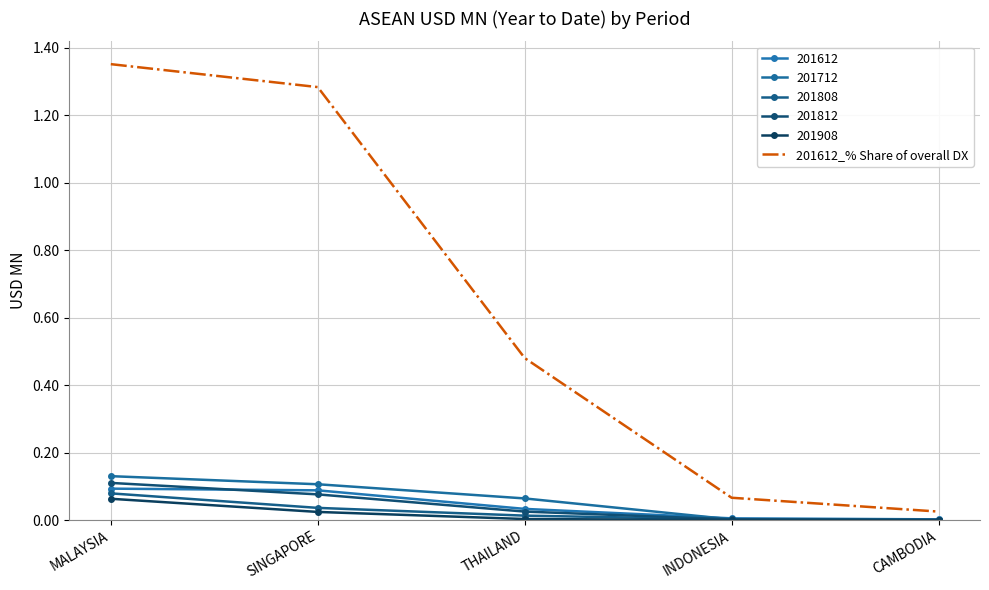

What is the label of the 2nd point from the left?

SINGAPORE